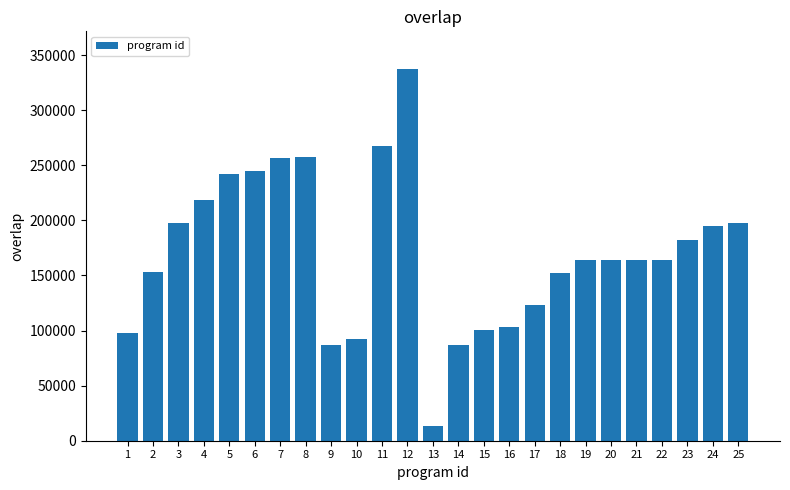

What is the sum of all values?

4260203